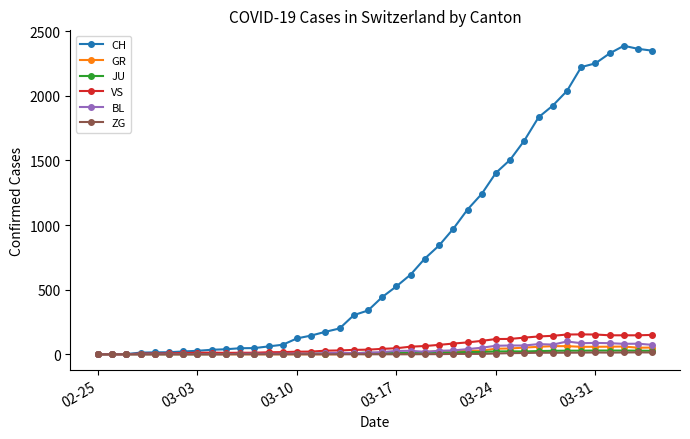

True or false: GR has more than 0 interior local peaks.

True